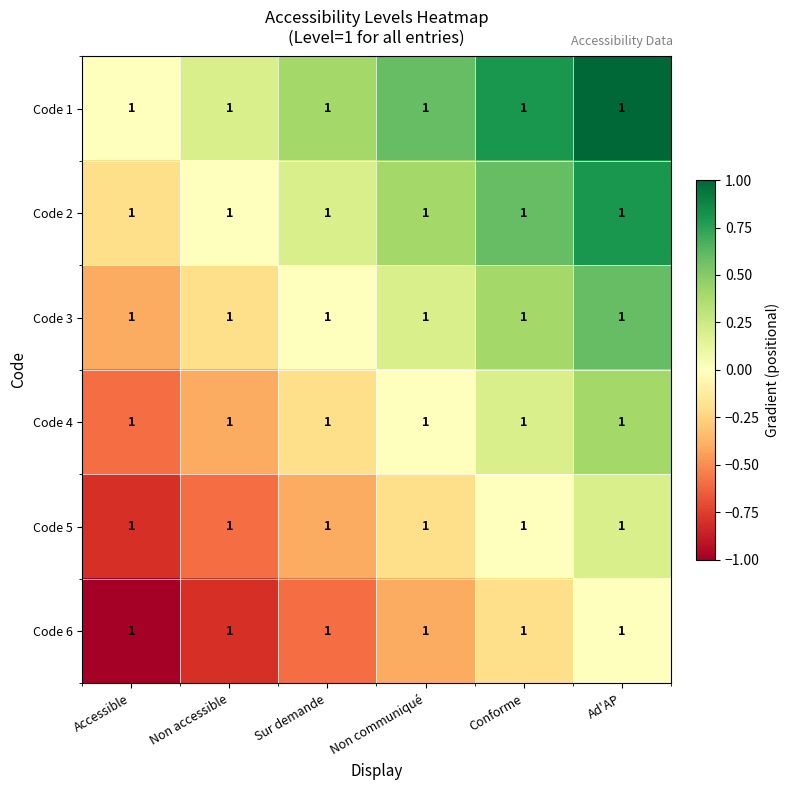

Reading left to right, extract all data points from this chart.

Code 1: Accessible=1.0	Non accessible=1.0	Sur demande=1.0	Non communiqué=1.0	Conforme=1.0	Ad'AP=1.0
Code 2: Accessible=1.0	Non accessible=1.0	Sur demande=1.0	Non communiqué=1.0	Conforme=1.0	Ad'AP=1.0
Code 3: Accessible=1.0	Non accessible=1.0	Sur demande=1.0	Non communiqué=1.0	Conforme=1.0	Ad'AP=1.0
Code 4: Accessible=1.0	Non accessible=1.0	Sur demande=1.0	Non communiqué=1.0	Conforme=1.0	Ad'AP=1.0
Code 5: Accessible=1.0	Non accessible=1.0	Sur demande=1.0	Non communiqué=1.0	Conforme=1.0	Ad'AP=1.0
Code 6: Accessible=1.0	Non accessible=1.0	Sur demande=1.0	Non communiqué=1.0	Conforme=1.0	Ad'AP=1.0